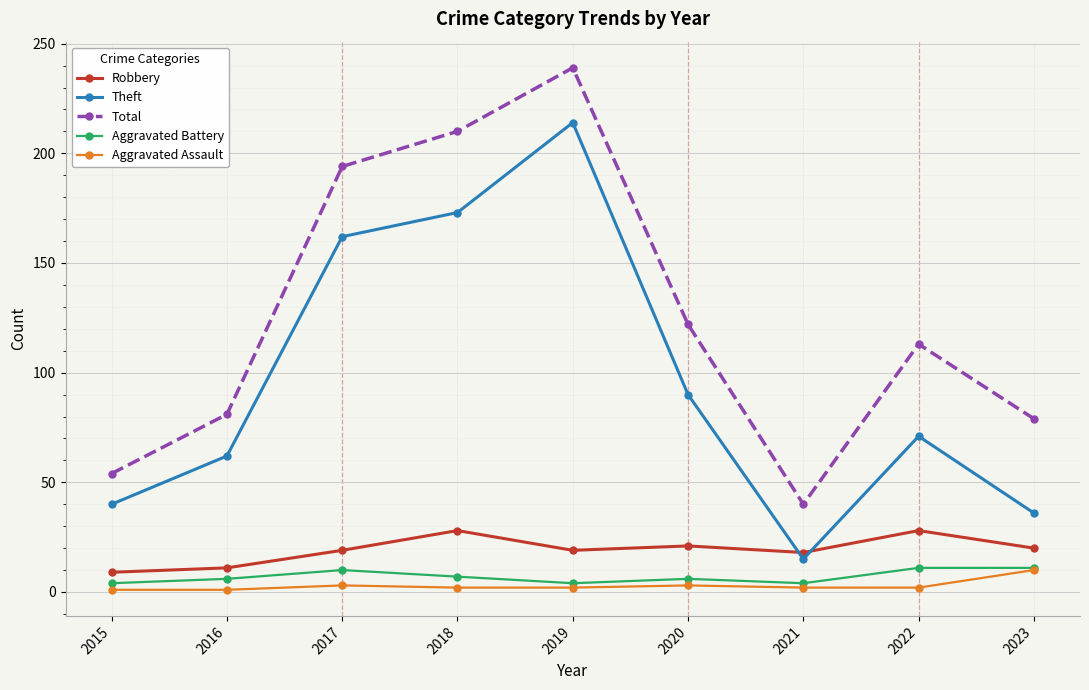

True or false: Aggravated Battery and Total intersect in this chart.

False